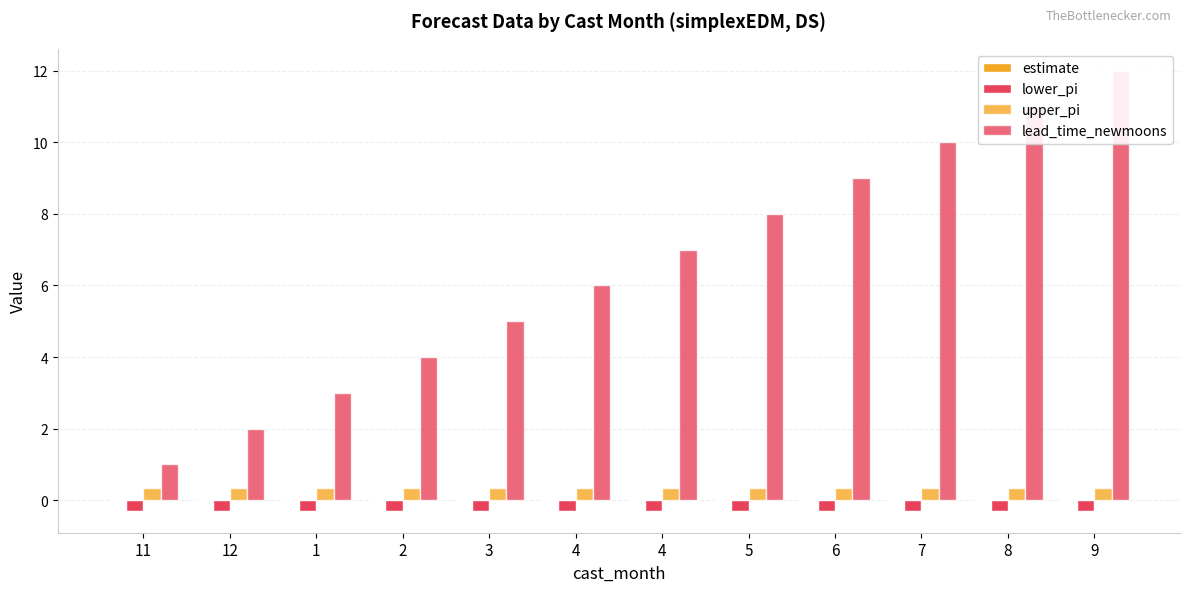

At which category is the sum across all series the highest?

9